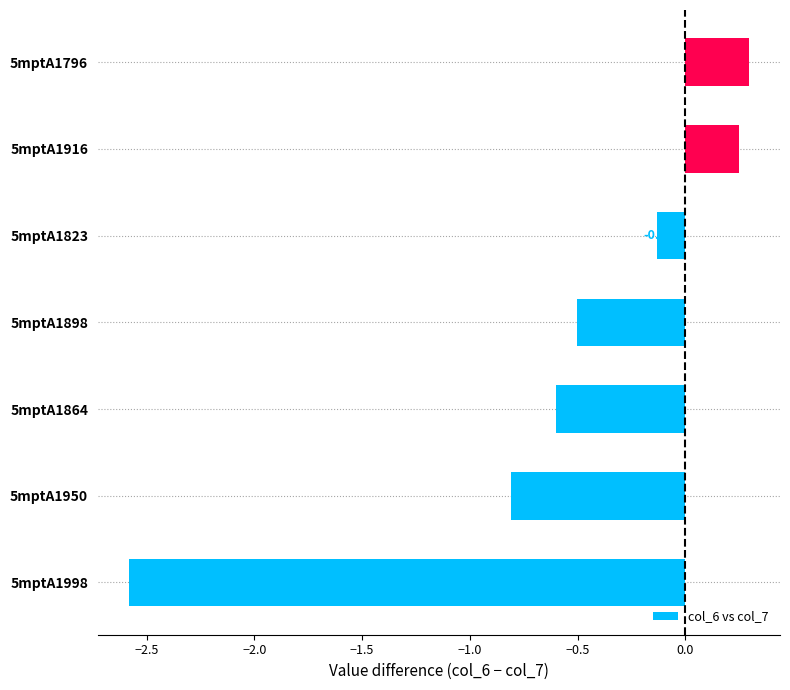

What is the sum of all values?

-4.1